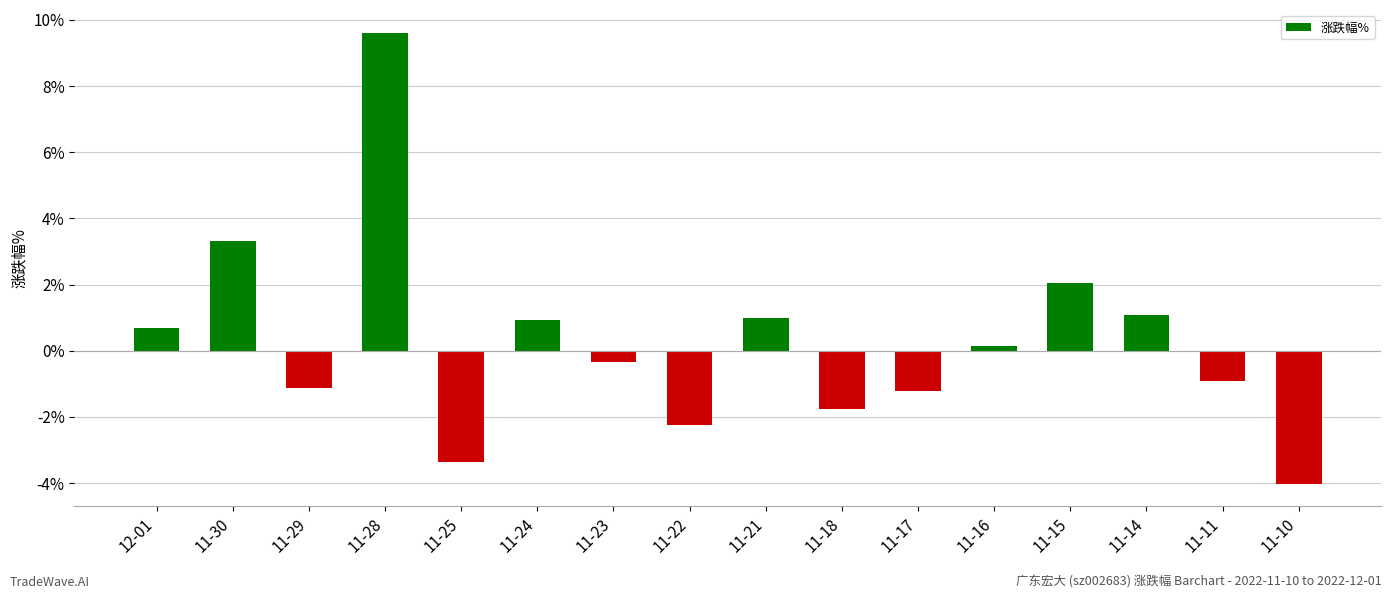

What is the value of the 11th bar from the left?

-1.2